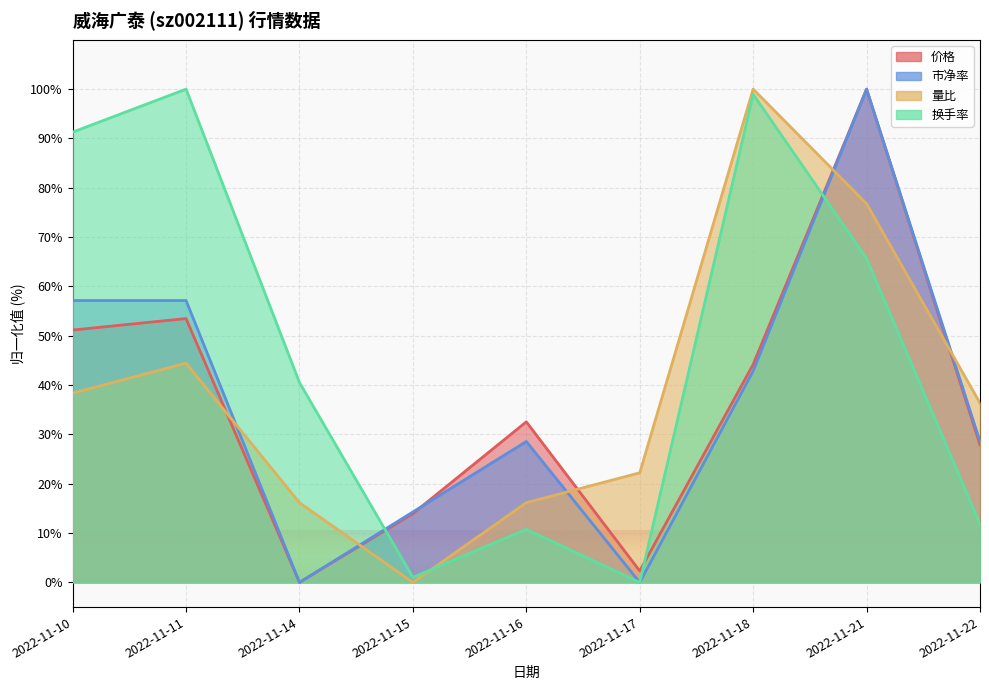

Which series changed the most between 2022-11-16 and 2022-11-18?

换手率